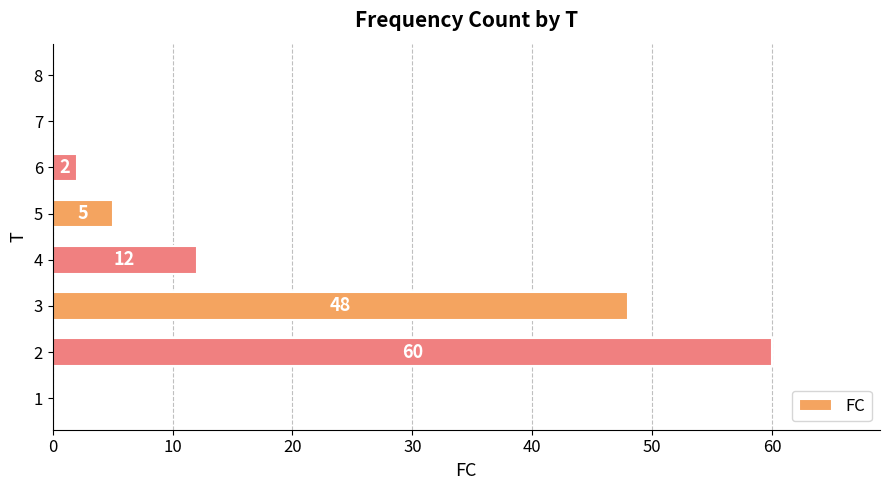

Reading bottom to top, what are all the values shown in this chart?

1=0	2=60	3=48	4=12	5=5	6=2	7=0	8=0